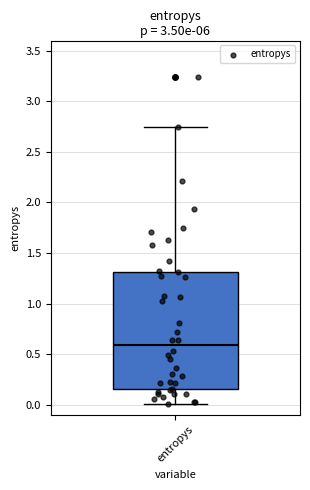

Where is the upper edge of the box for entropys on the y-axis? The values are not printed on the chart, so give them approximately, as read against the axis.

1.30